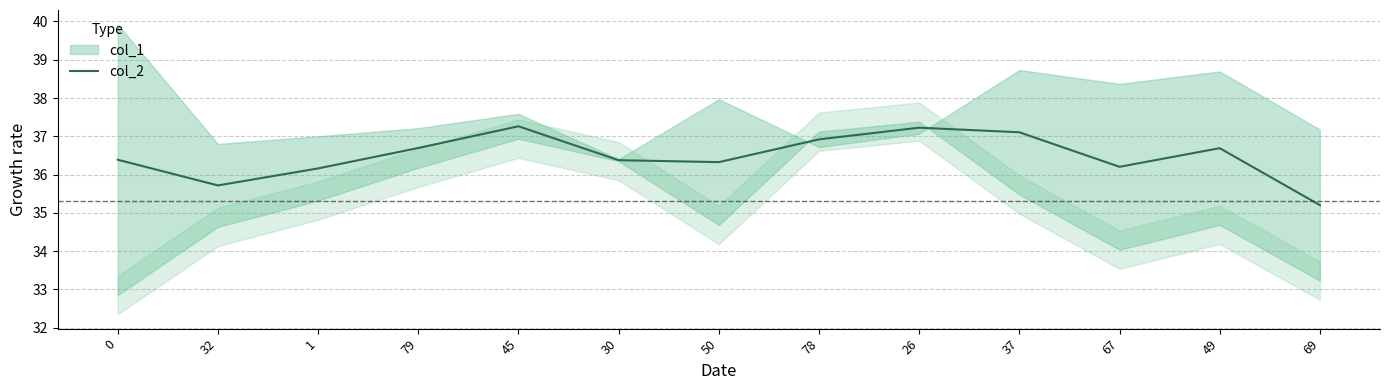

Reading left to right, what are all the values shown in this chart?

0=36.4	32=35.7	1=36.2	79=36.7	45=37.3	30=36.4	50=36.3	78=36.9	26=37.2	37=37.1	67=36.2	49=36.7	69=35.2